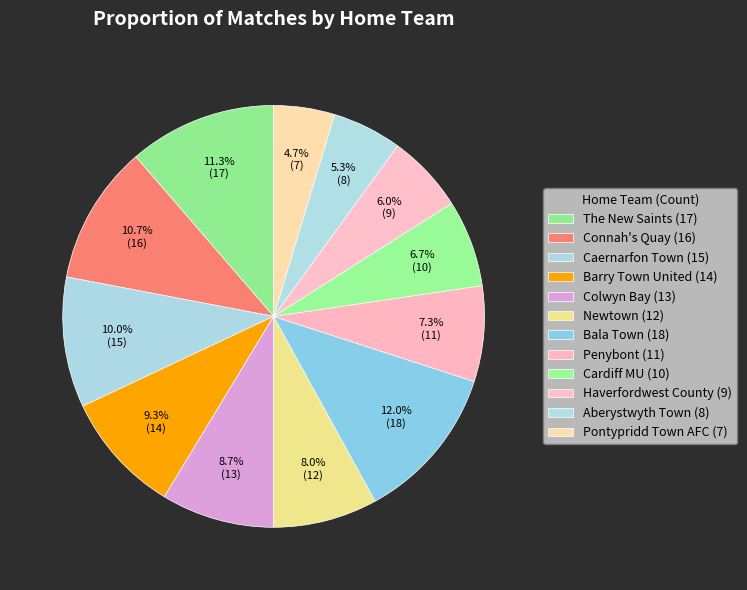

Rank the categories by value from highest to lowest.

Bala Town, The New Saints, Connah's Quay, Caernarfon Town, Barry Town United, Colwyn Bay, Newtown, Penybont, Cardiff MU, Haverfordwest County, Aberystwyth Town, Pontypridd Town AFC